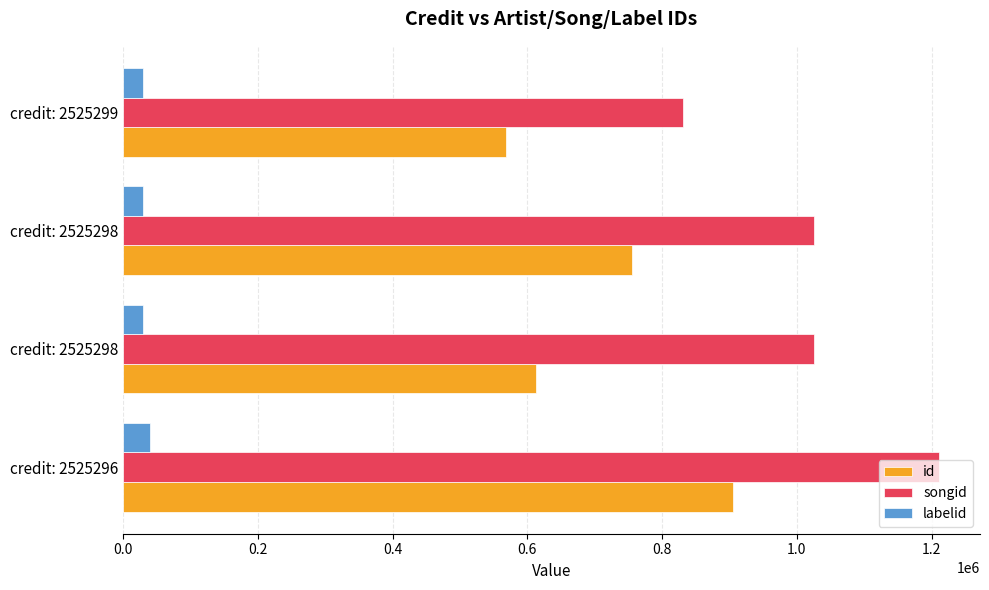

Count the songid values in the range 1025567 to 1211230.

3